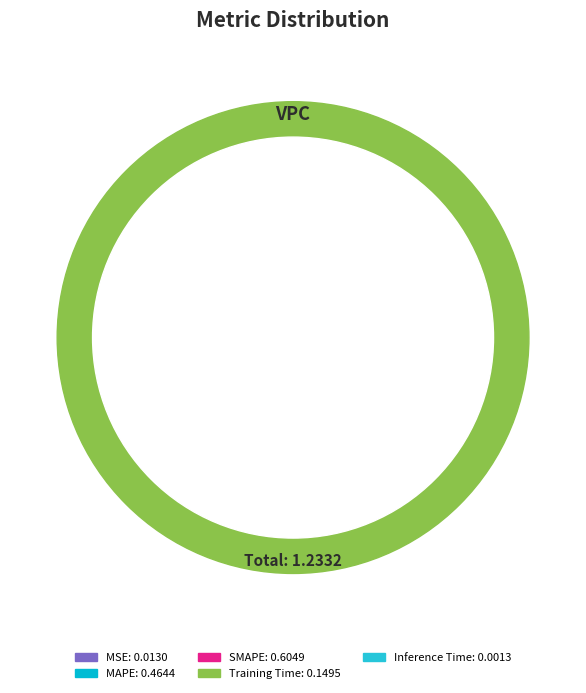

Is Training Time the majority of the pie?

No